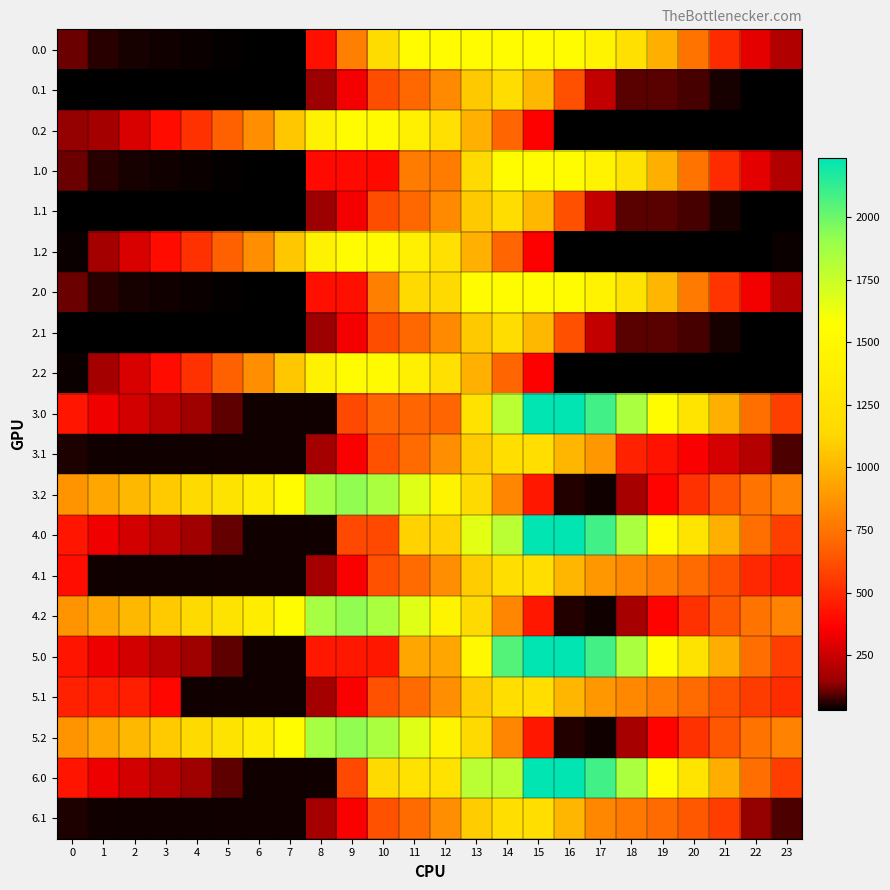

At how many categories does at least one series exceed 1719?

9